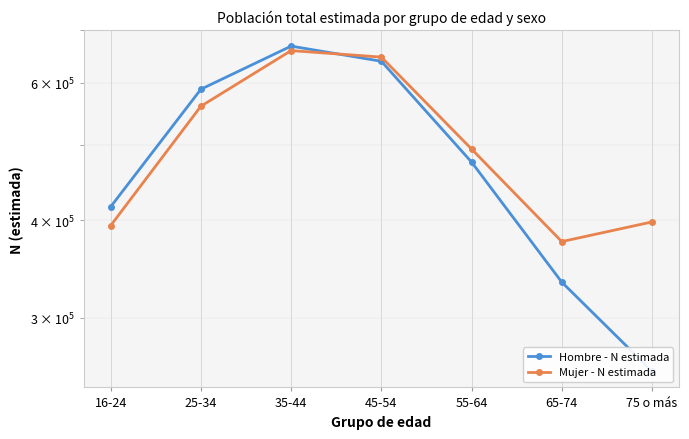

How many lines are shown in the chart?

2